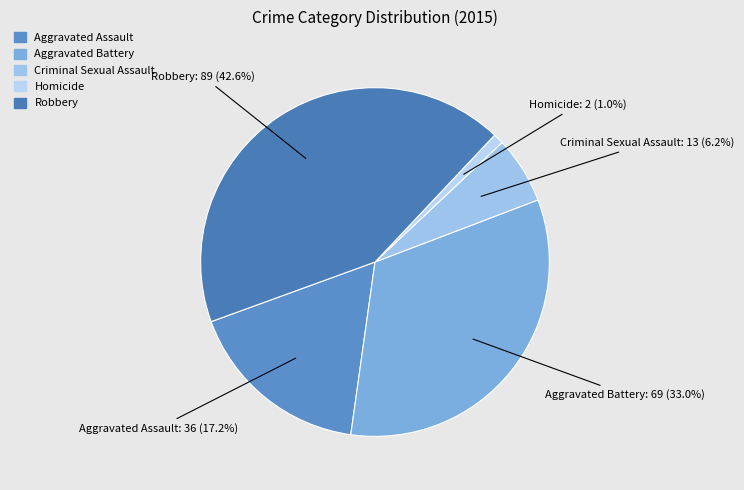

To the nearest percent, what is the combined percentage of Homicide and Aggravated Assault?

18%